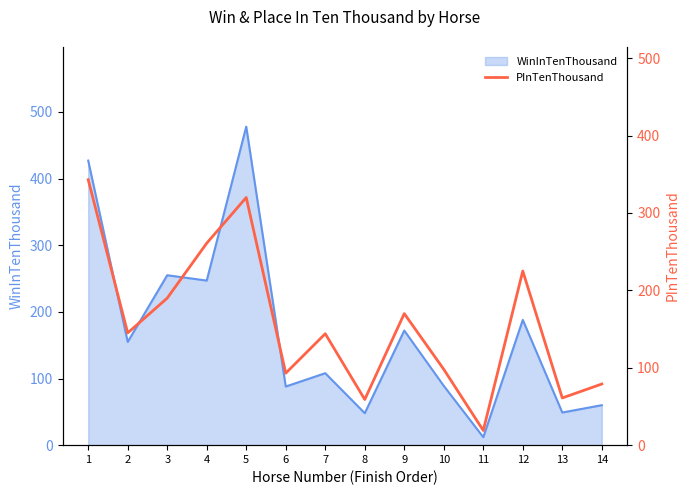

The value of WinInTenThousand at 12 is 112. True or false?

False